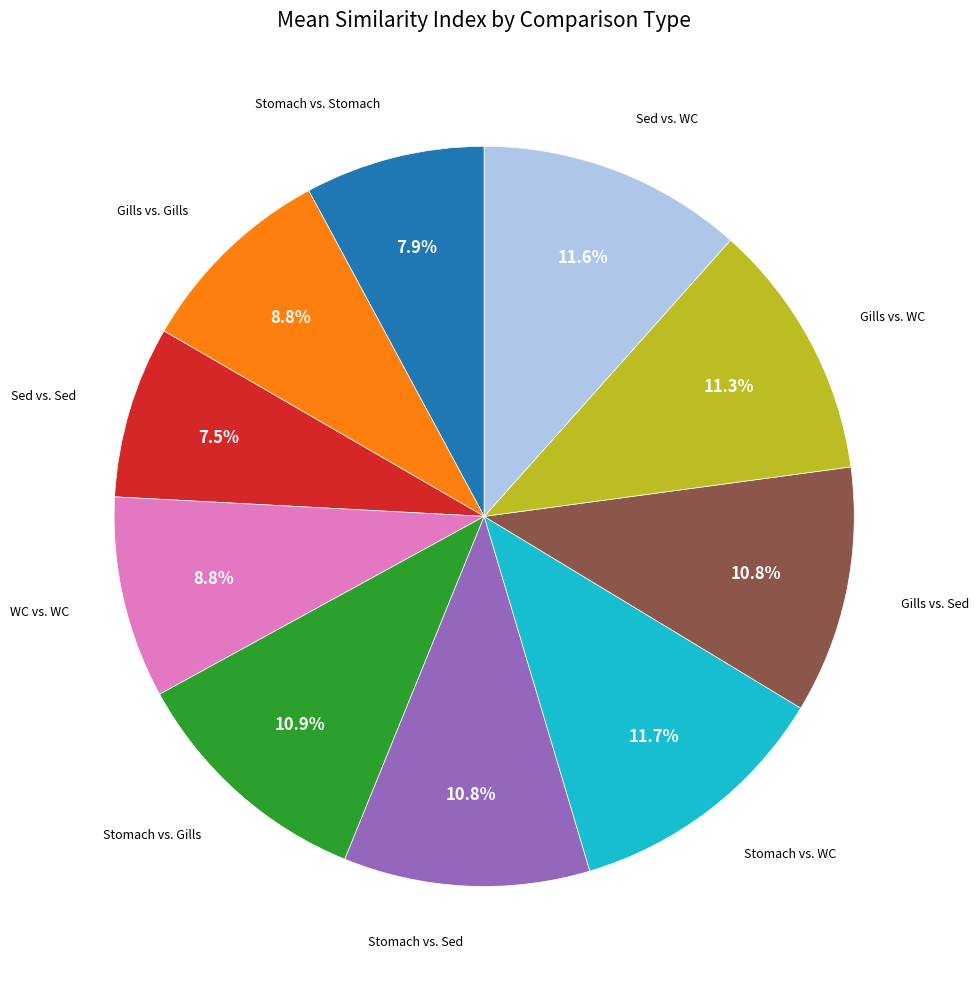

Does any single category account for the majority?

No